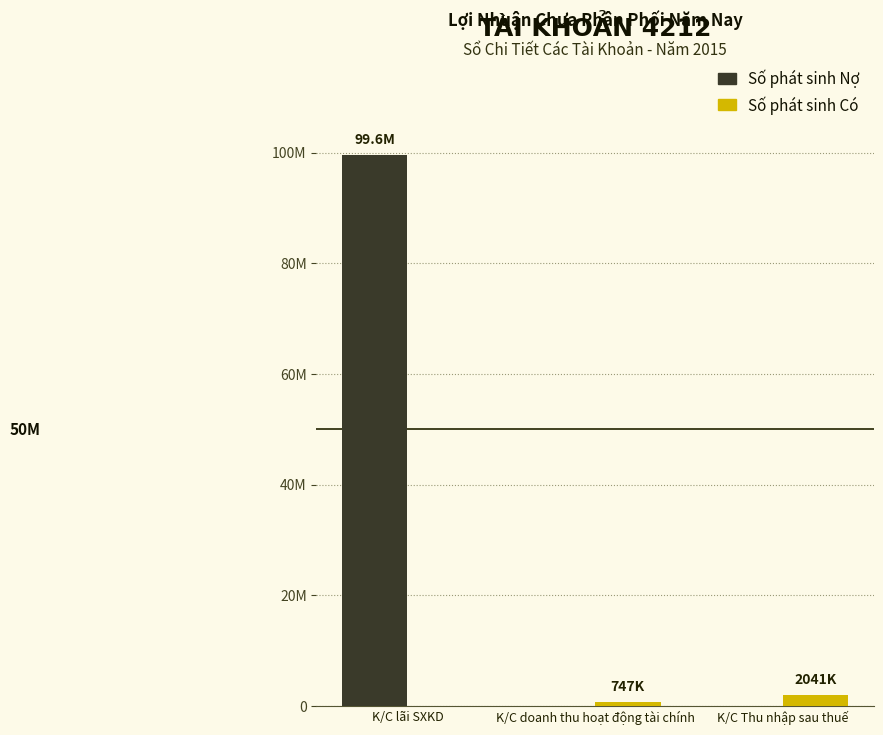

List the series in order of their overall mean, highest first.

Số phát sinh Nợ, Số phát sinh Có